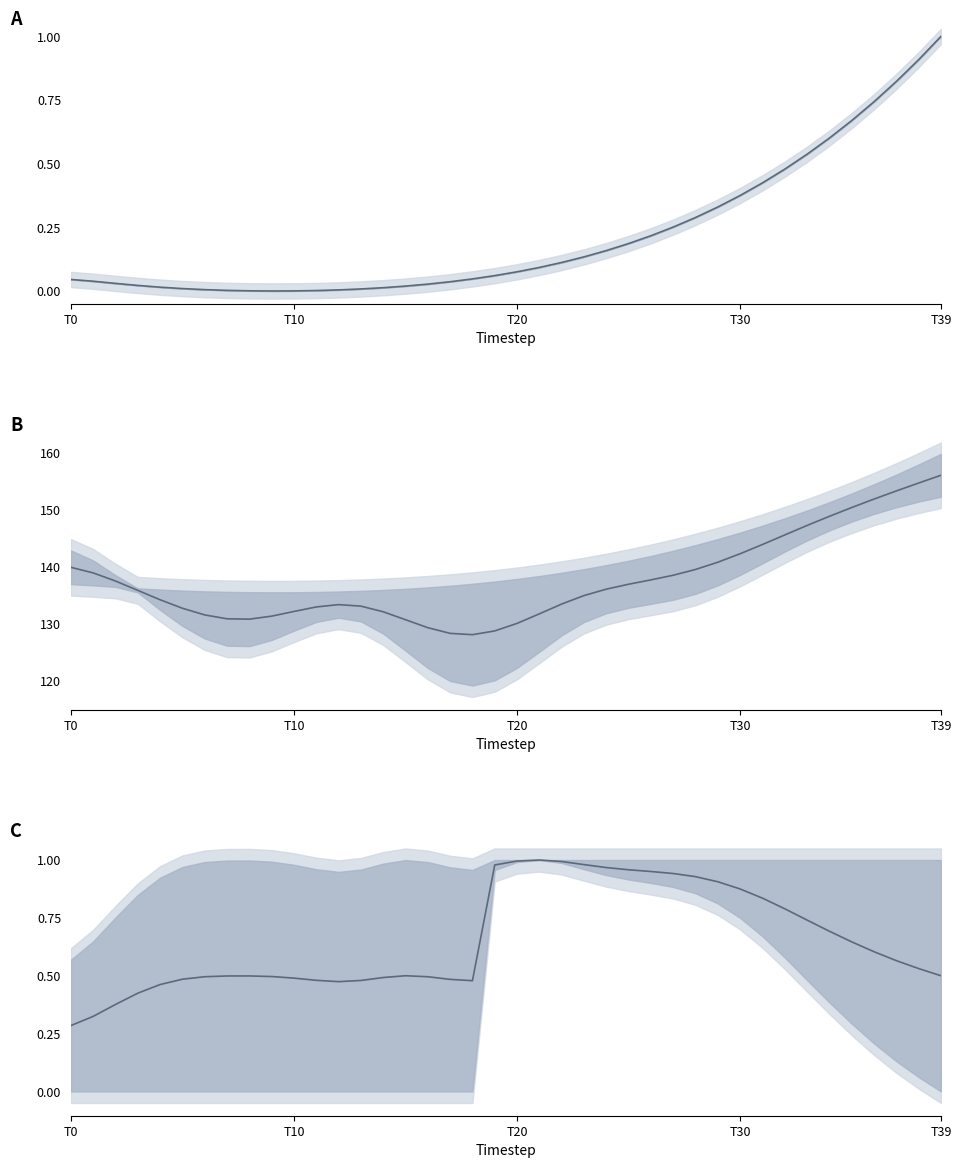

Is this an area chart (filled region under the line)?

No